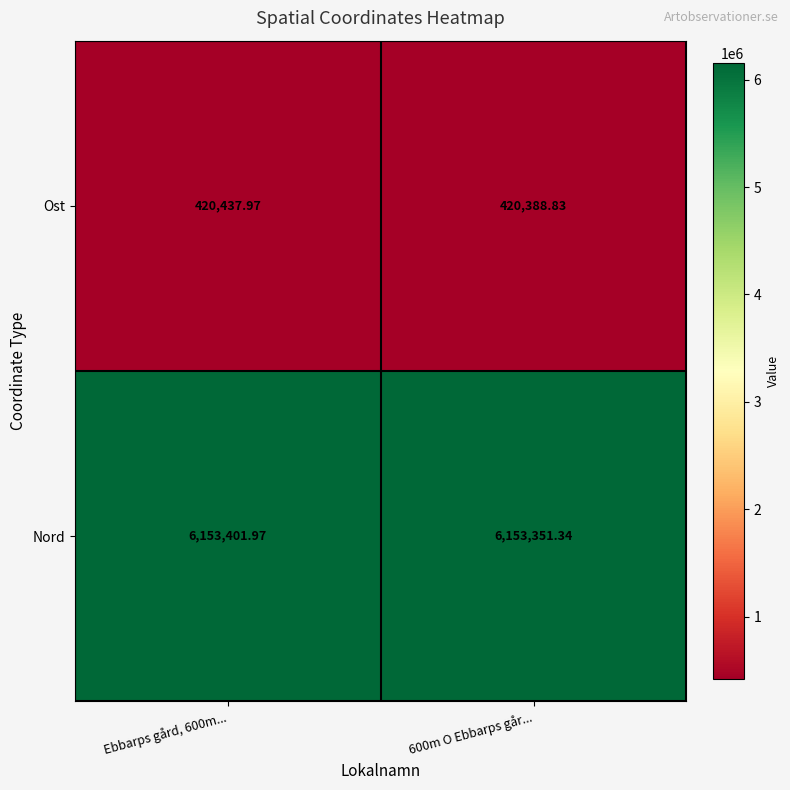

Which series has the largest range (max minus min)?

Nord